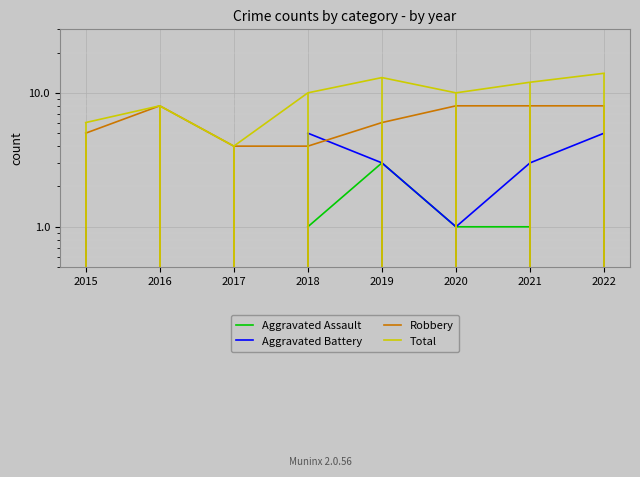

What is the value of the Aggravated Assault point at the 6th from the left?

1.0